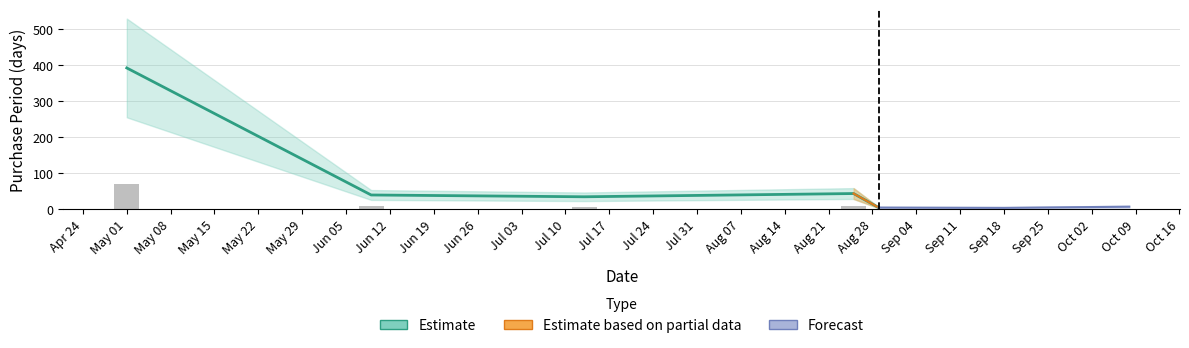

What position from the right is May 01?

5